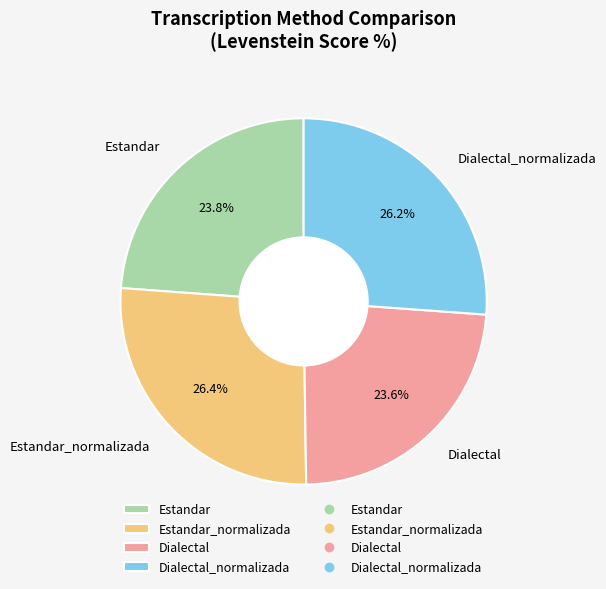

Between Dialectal_normalizada and Dialectal, which is larger?

Dialectal_normalizada